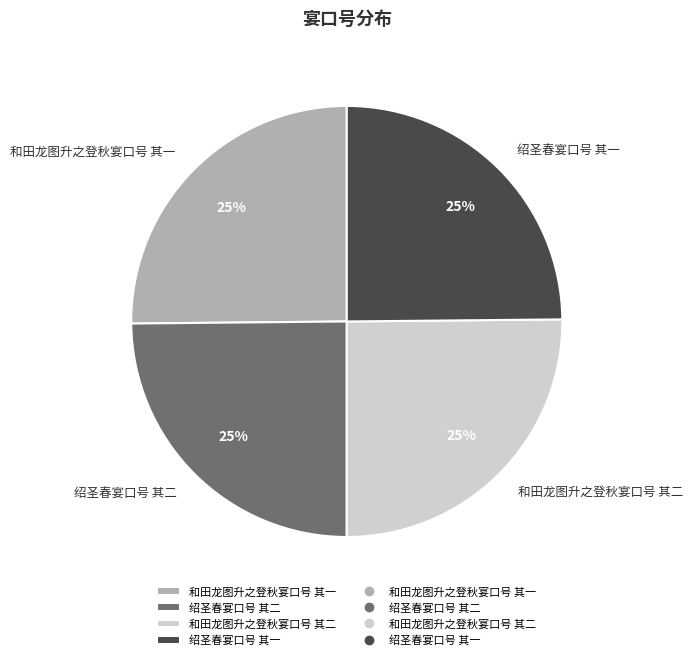

True or false: 绍圣春宴口号 其一 accounts for 11% of the total.

False